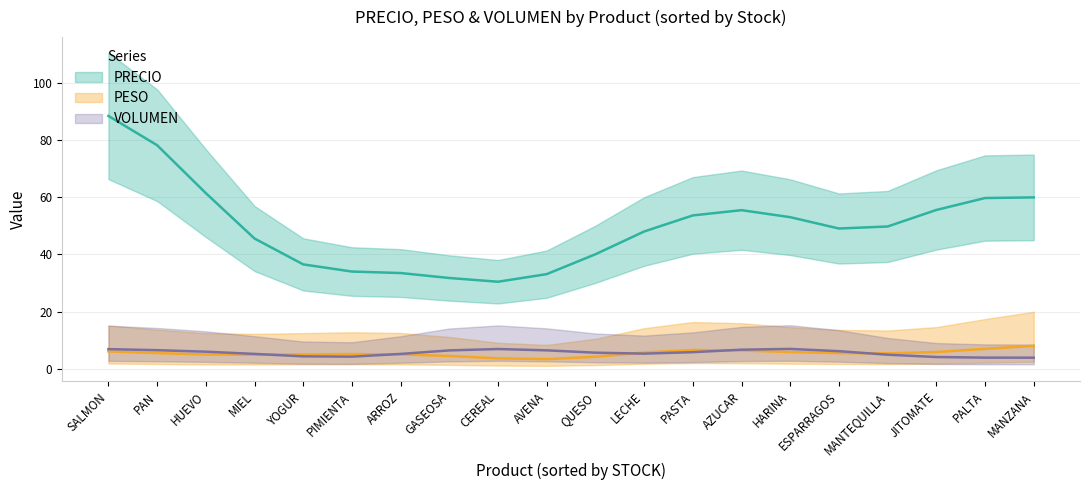

At which category is the sum across all series the highest?

SALMON